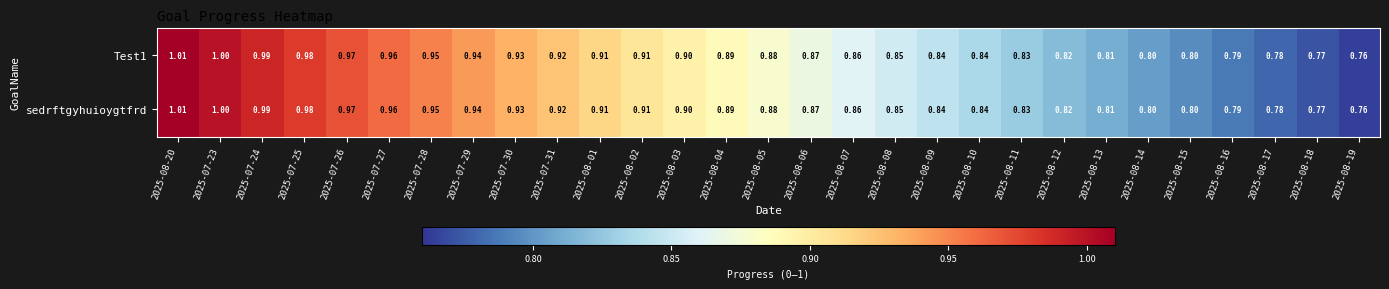

What is the total value across all series at 2025-08-11?

1.7